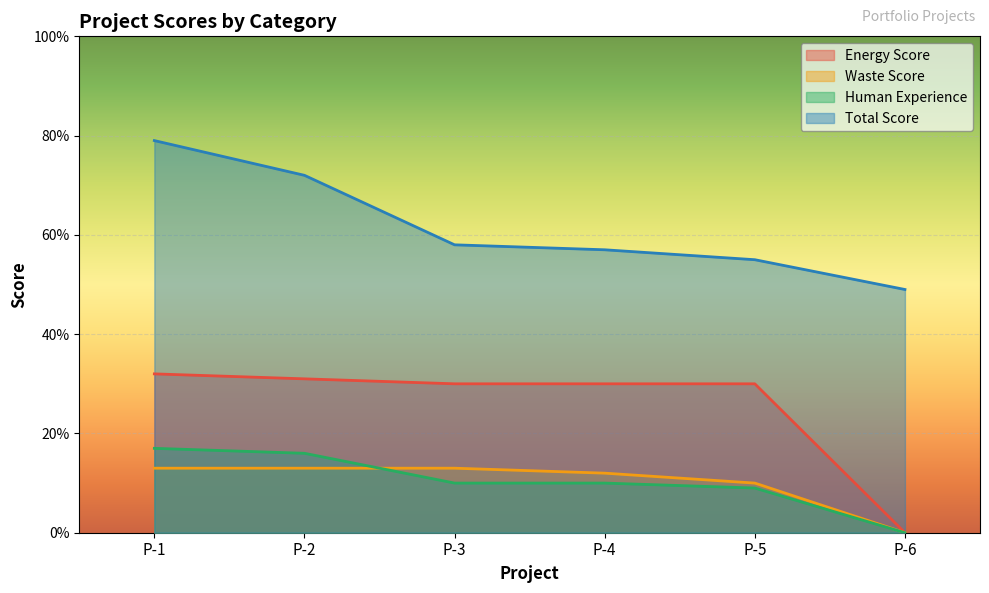

Reading right to left, transcribe all the data shown in this chart.

totalScore: 49	55	57	58	72	79
energyScore: 0	30	30	30	31	32
wasteScore: 0	10	12	13	13	13
humanExperience: 0	9	10	10	16	17